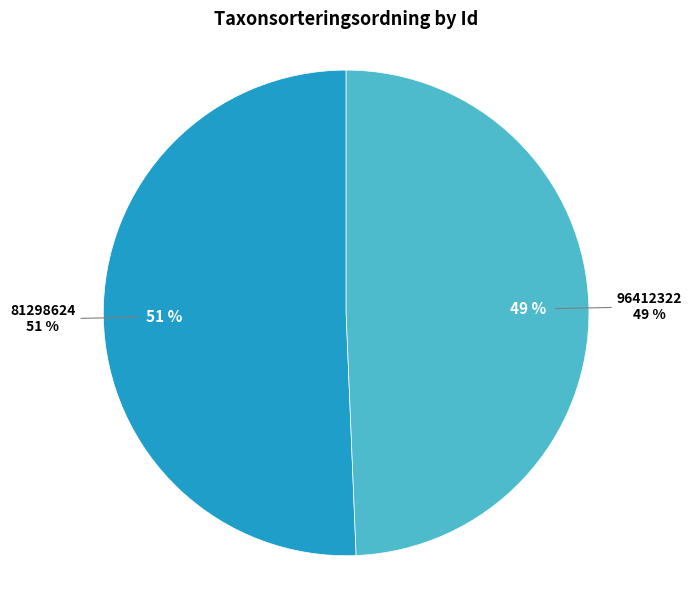

What percentage is the 81298624 slice, to the nearest percent?

51%